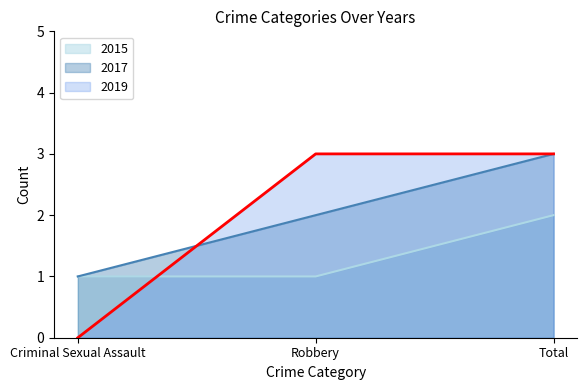

Between Robbery and Criminal Sexual Assault, which is larger?

Robbery